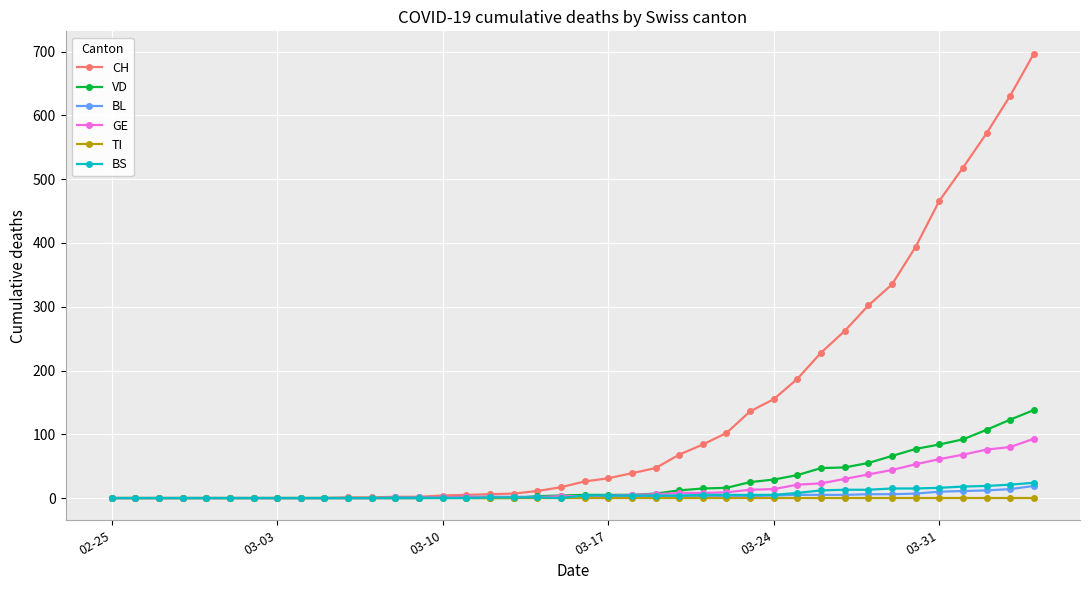

What is the greatest value displayed?

697